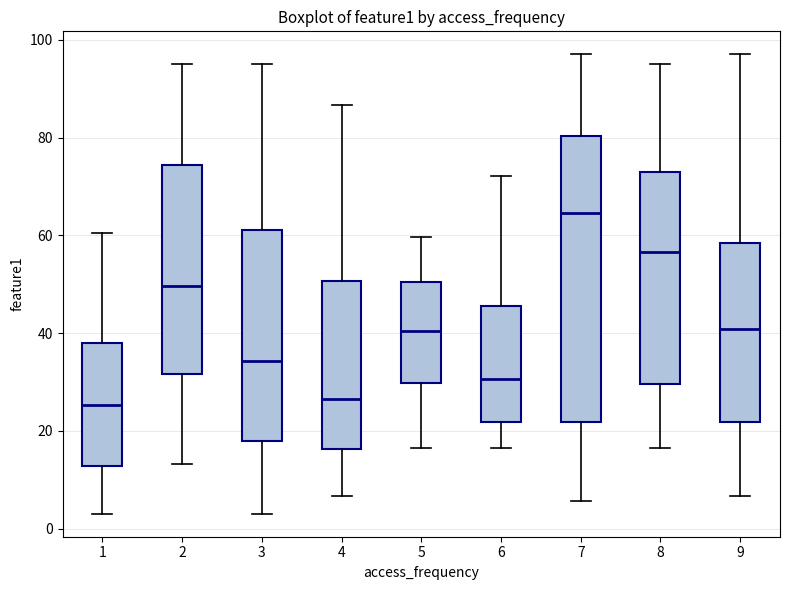

Reading left to right, transcribe this box plot: for each box, give where its median line is, the range the box spans, and where its two whiskers end, as read against the y-axis. The values are not printed on the chart, so give them approximately, as read against the axis.

1: median 26, box 12 to 38, whiskers 4 to 60
2: median 50, box 32 to 74, whiskers 14 to 96
3: median 34, box 18 to 62, whiskers 4 to 94
4: median 26, box 16 to 50, whiskers 6 to 86
5: median 40, box 30 to 50, whiskers 16 to 60
6: median 30, box 22 to 46, whiskers 16 to 72
7: median 64, box 22 to 80, whiskers 6 to 98
8: median 56, box 30 to 72, whiskers 16 to 94
9: median 40, box 22 to 58, whiskers 6 to 98